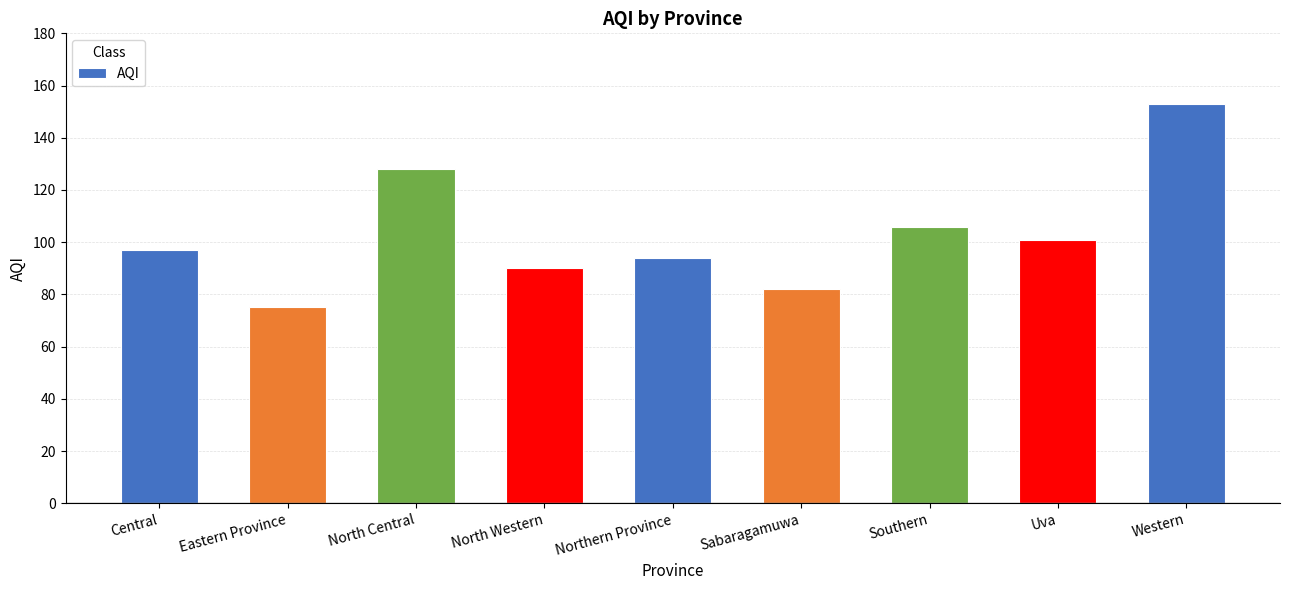

What is the sum of all values?

926